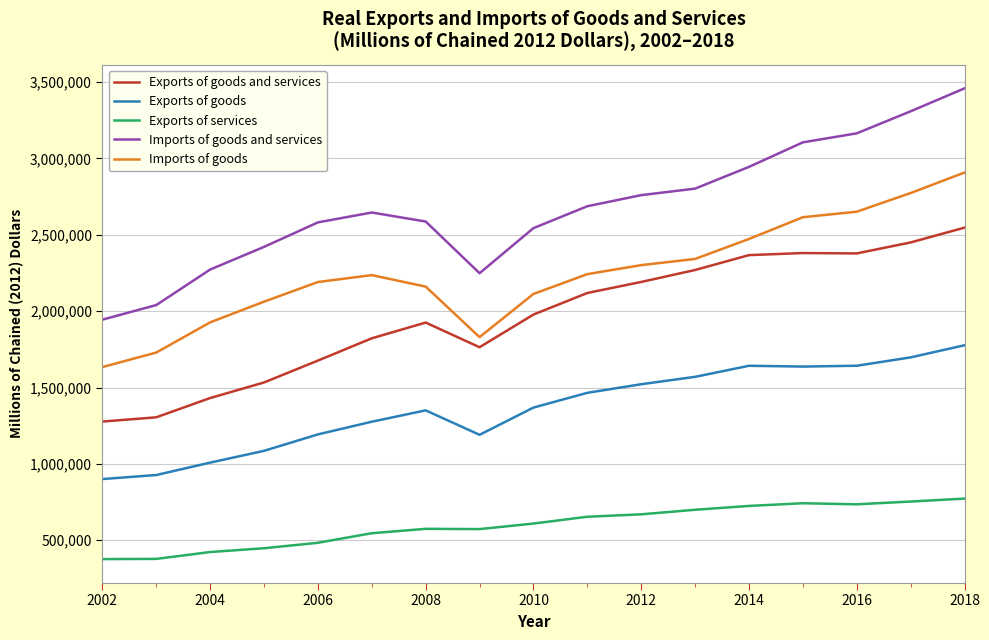

Which series has the largest total across all categories?

Imports of goods and services